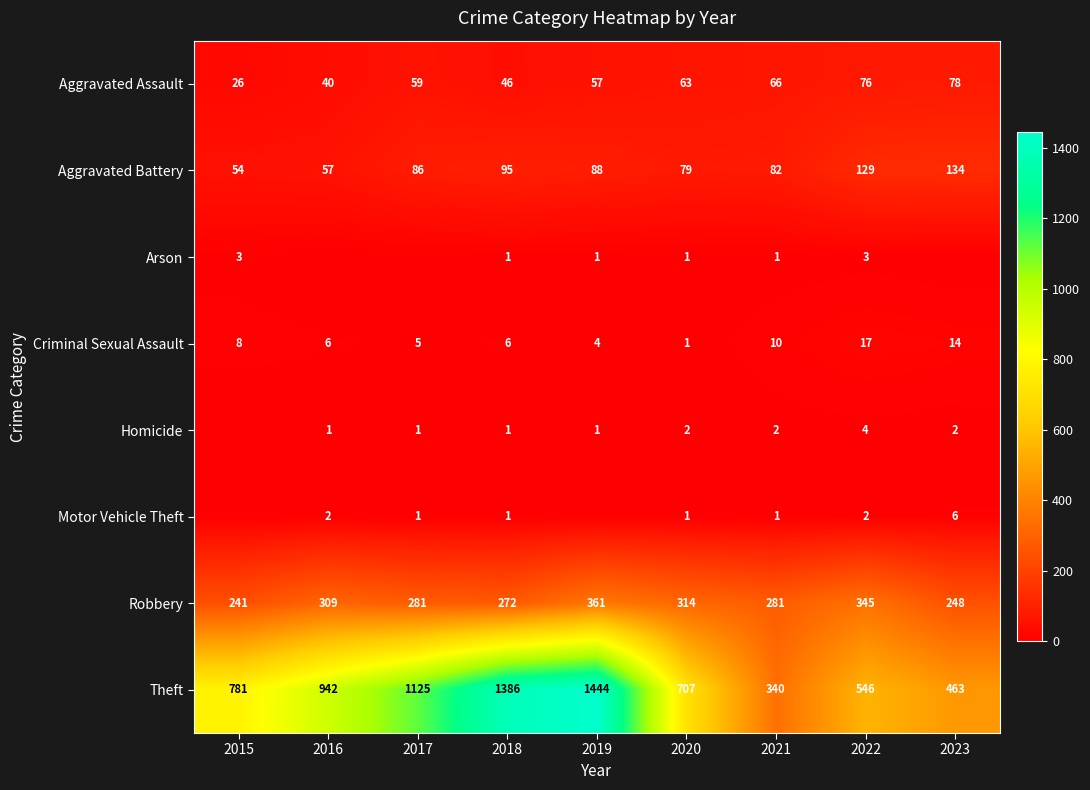

True or false: Aggravated Assault has a value of 59 at 2017.

True